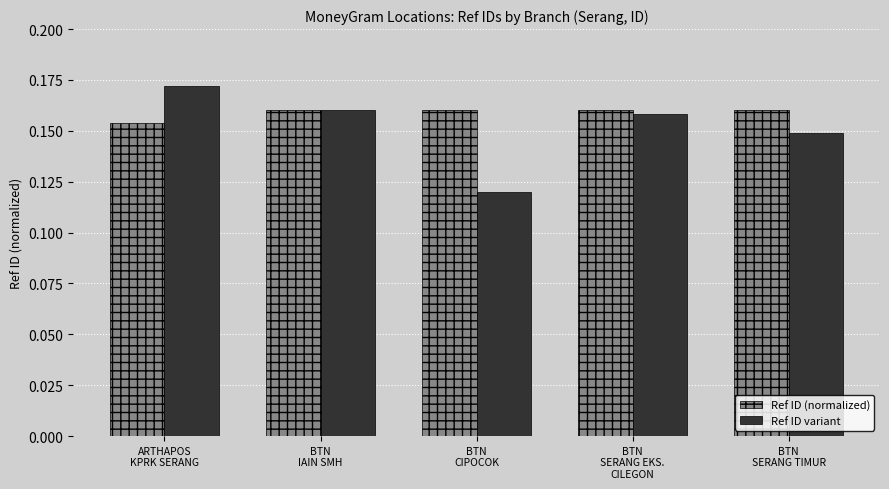

Which category has the lowest value across all series?

BTN
CIPOCOK